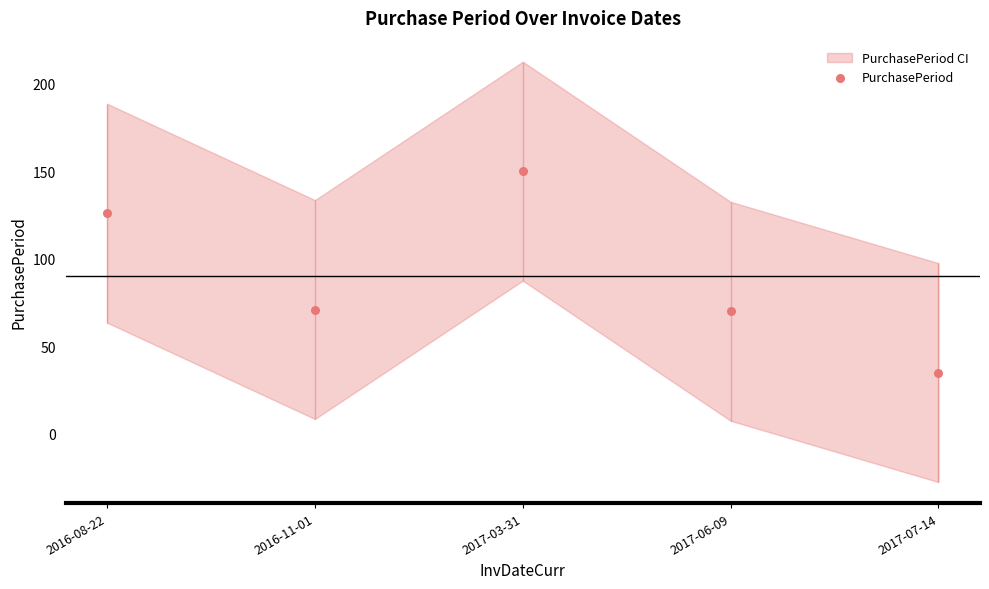

What is the change in value from 2017-06-09 to 2017-07-14?

-35